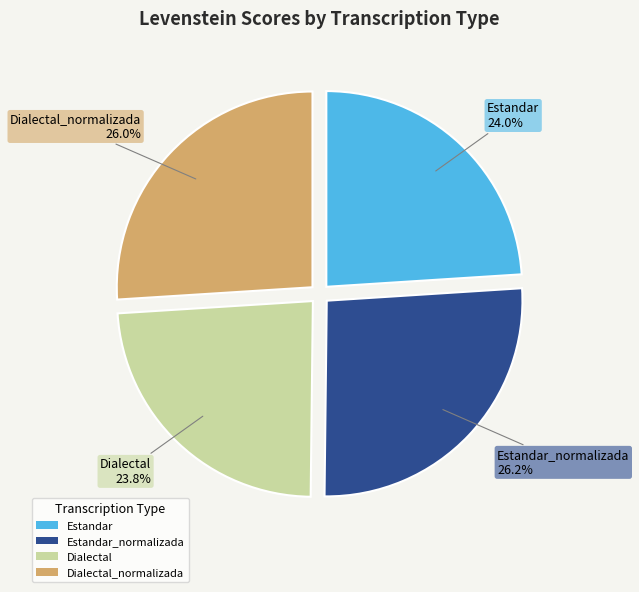

What is the total percentage of Dialectal_normalizada and Dialectal?

49.8%